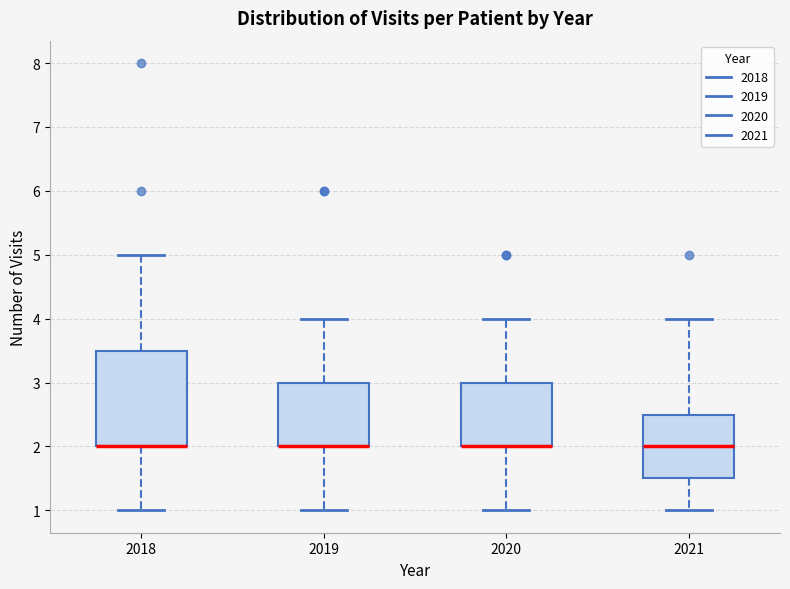

Reading left to right, read every box against the y-axis: the position of its median line, the range the box covers, and the ends of its whiskers. The values are not printed on the chart, so give them approximately, as read against the axis.

2018: median 2.0 (drawn on the box's lower edge), box 2.0 to 3.5, whiskers 1.0 to 5.0
2019: median 2.0 (drawn on the box's lower edge), box 2.0 to 3.0, whiskers 1.0 to 4.0
2020: median 2.0 (drawn on the box's lower edge), box 2.0 to 3.0, whiskers 1.0 to 4.0
2021: median 2.0, box 1.5 to 2.5, whiskers 1.0 to 4.0